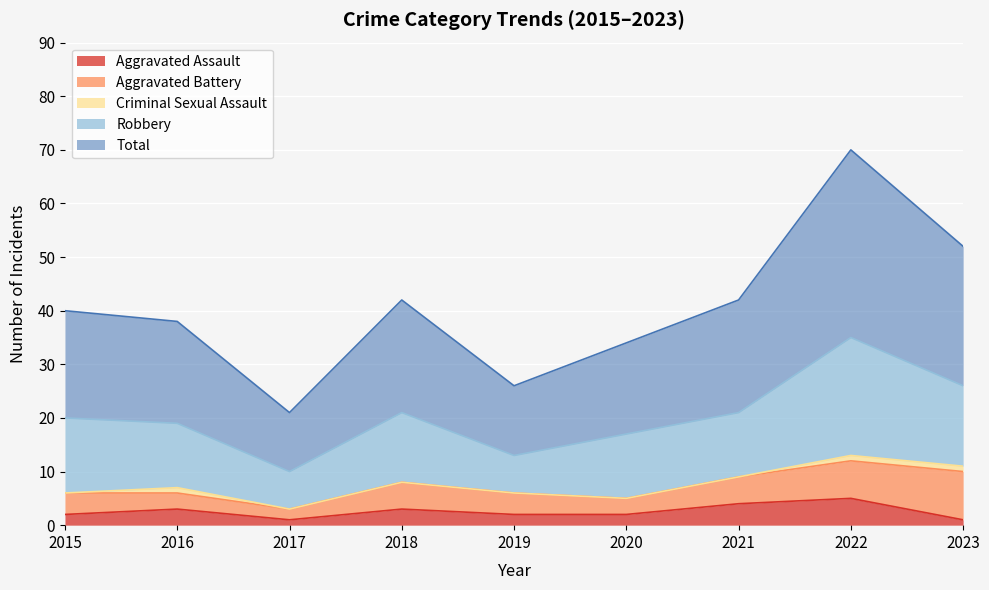

True or false: Robbery has a value of 22 at 2022.

True